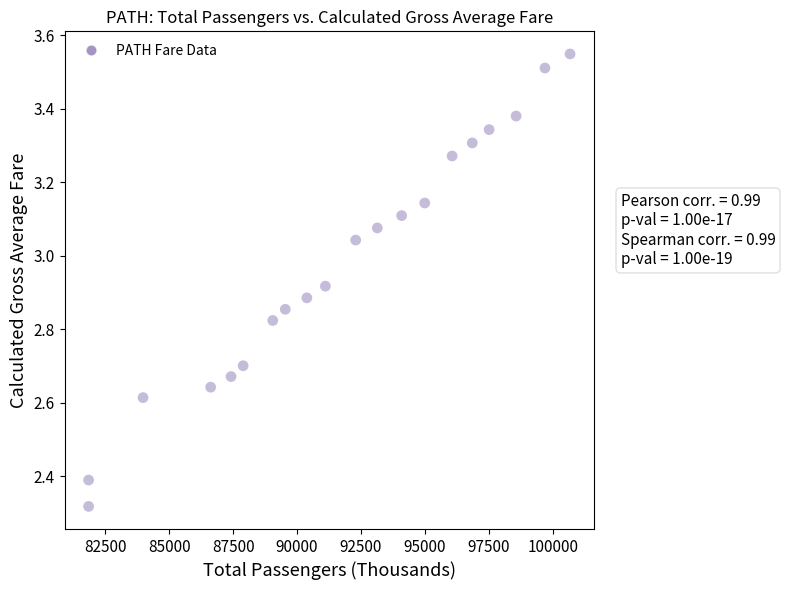

What is the range of X values (max minus min)?

18823.7